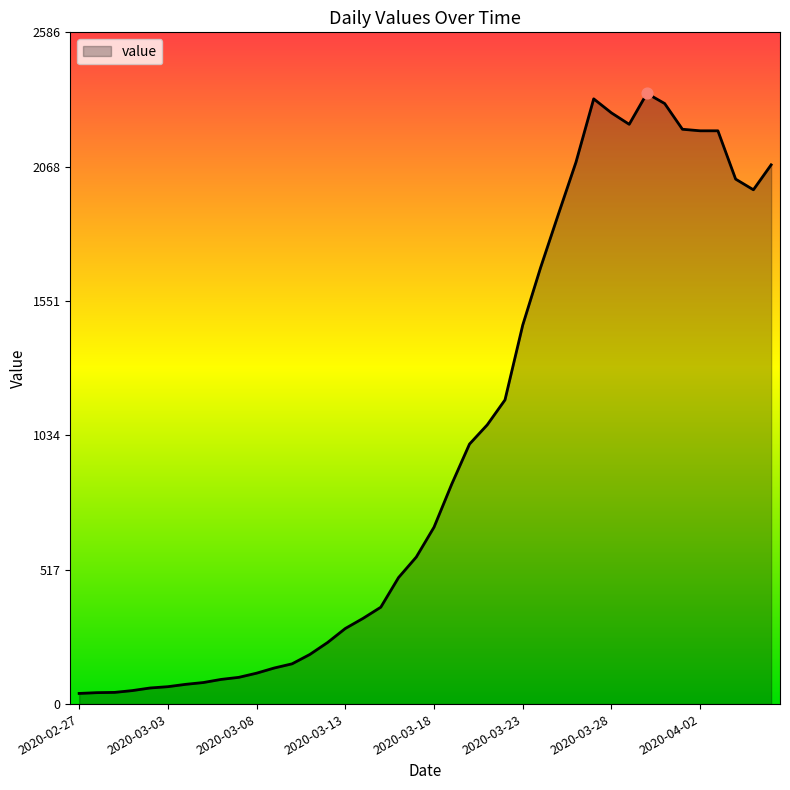

What is the maximum value shown in the chart?

2351